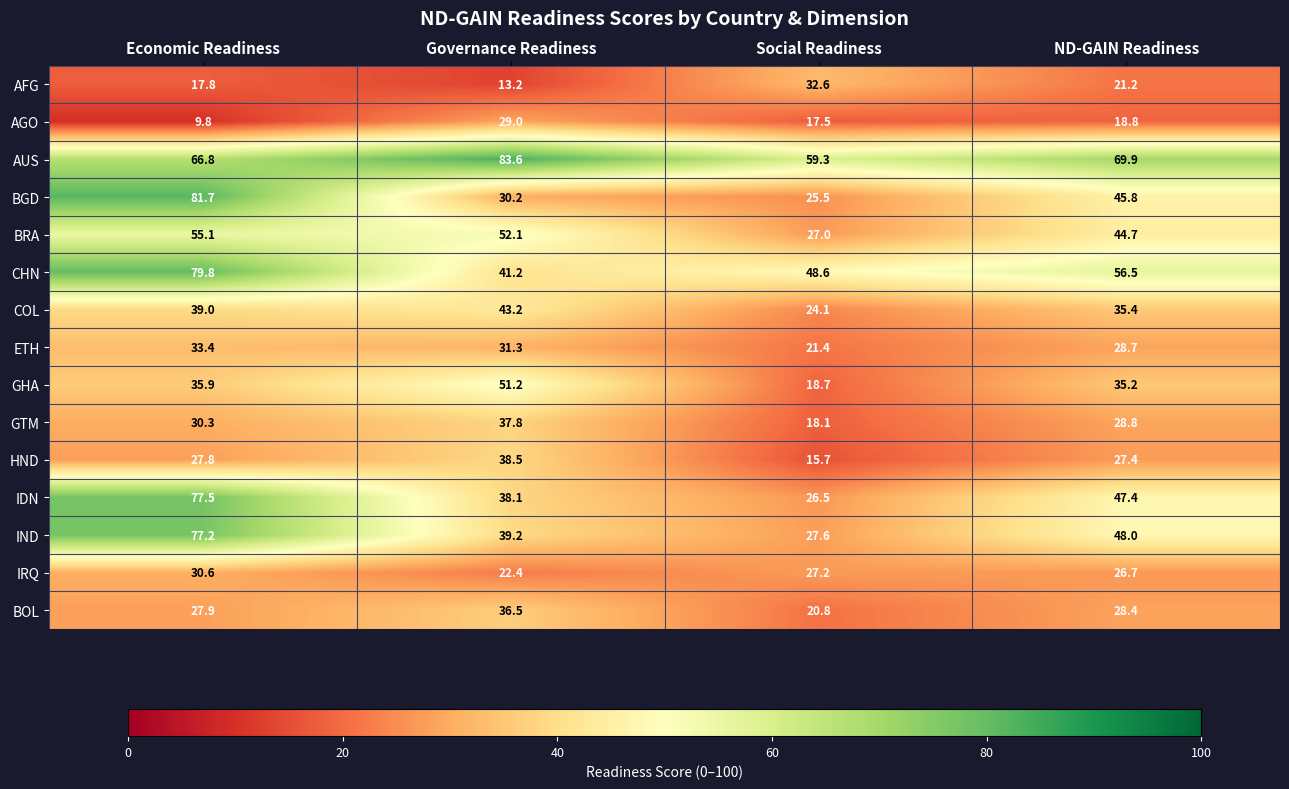

The value of COL at Economic Readiness is 39.0. True or false?

True